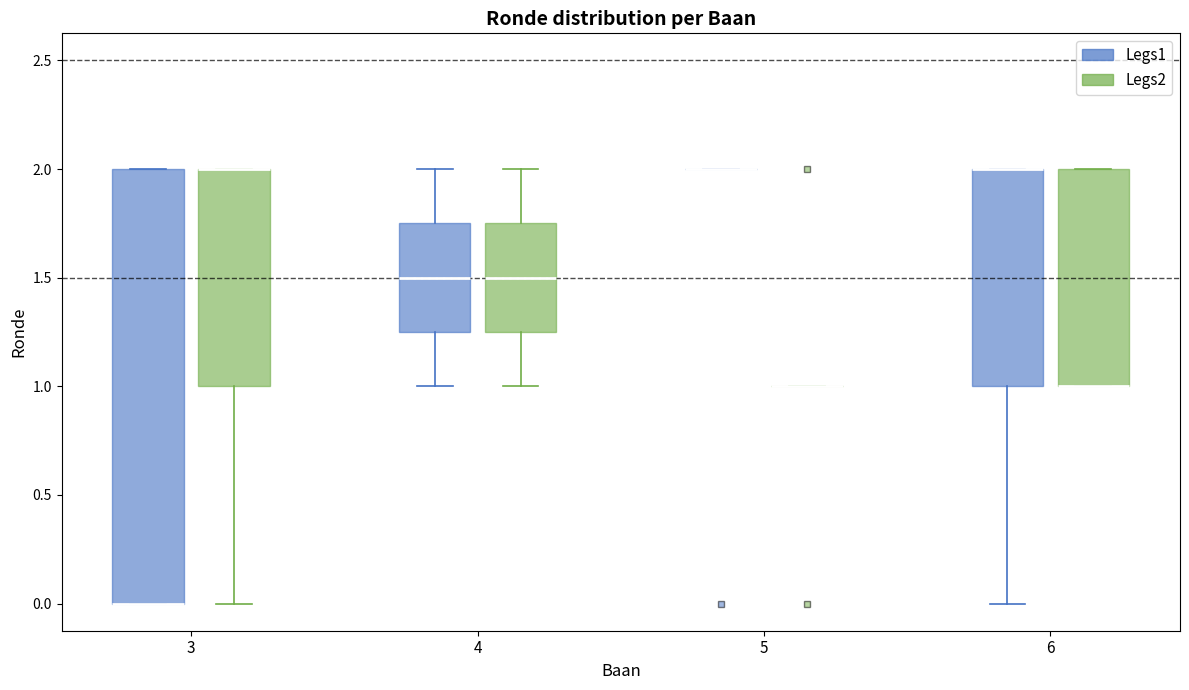

Where does the lower whisker of the box for 3 (Legs2) end on the y-axis? The values are not printed on the chart, so give them approximately, as read against the axis.

0.00